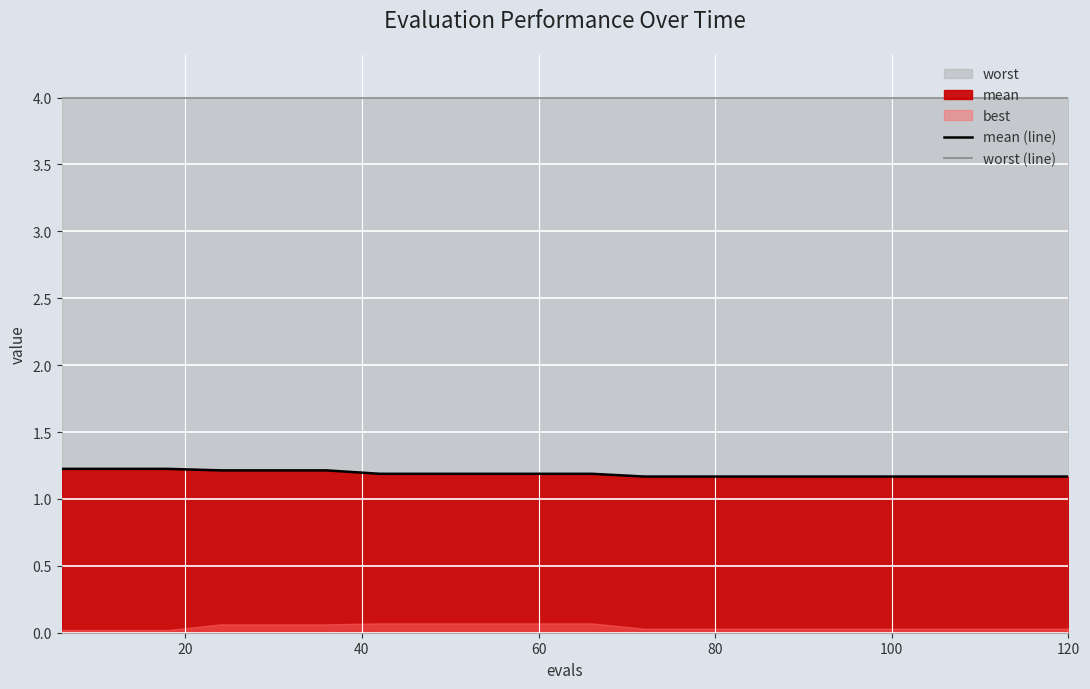

Reading left to right, list all the values displayed in this chart.

mean (line): 1.2	1.2	1.2	1.2	1.2	1.2	1.2	1.2	1.2	1.2	1.2	1.2	1.2	1.2	1.2	1.2	1.2	1.2	1.2	1.2
worst (line): 4.0	4.0	4.0	4.0	4.0	4.0	4.0	4.0	4.0	4.0	4.0	4.0	4.0	4.0	4.0	4.0	4.0	4.0	4.0	4.0